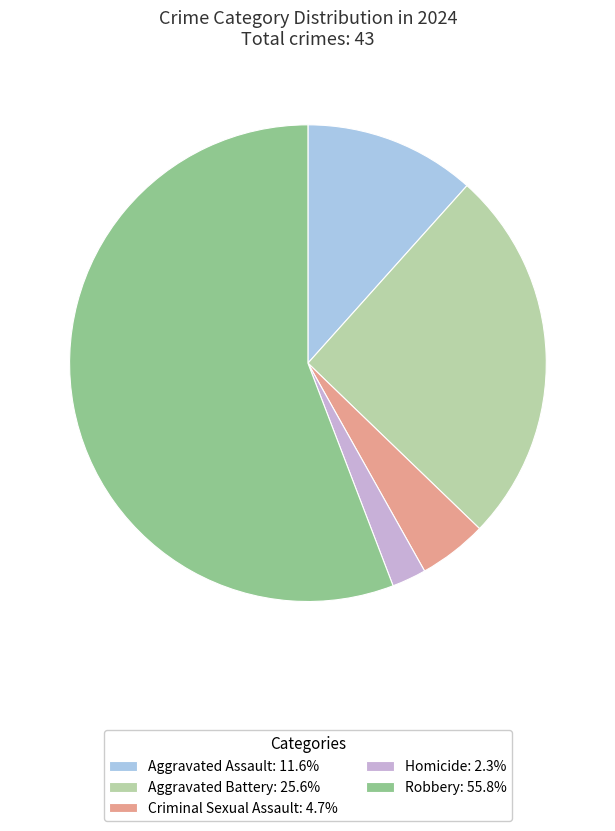

Which slice represents more than half of the pie?

Robbery